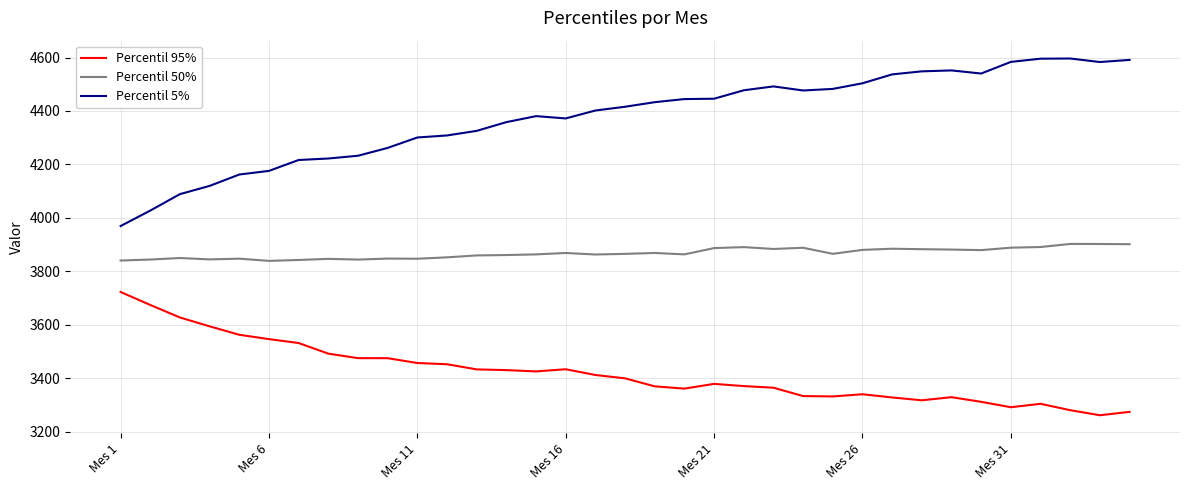

List the series in order of their overall mean, lowest first.

Percentil 95%, Percentil 50%, Percentil 5%